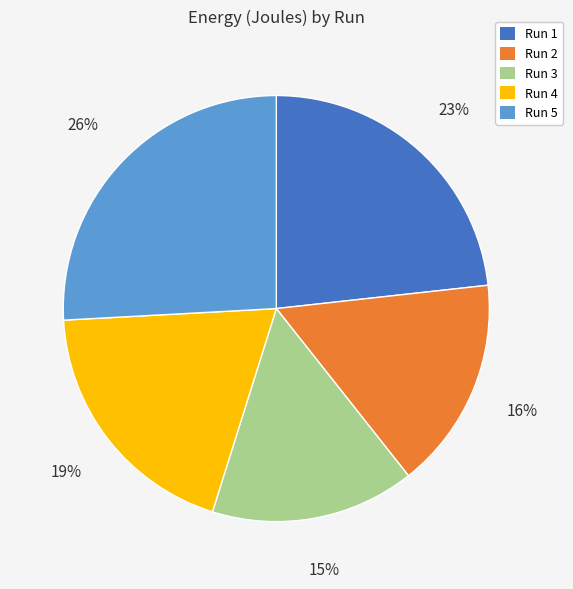

True or false: Run 5 accounts for 16% of the total.

False